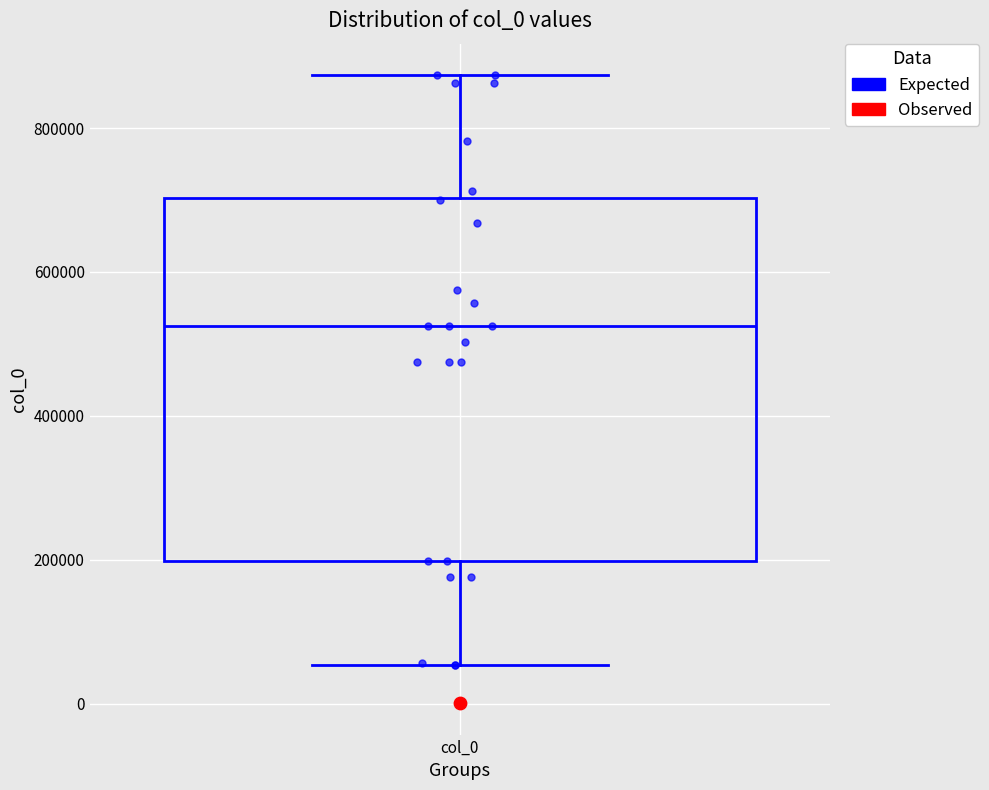

Transcribe this box plot: give where the median line is, the range the box spans, and where the two whiskers end, as read against the y-axis. The values are not printed on the chart, so give them approximately, as read against the axis.

median 520000, box 200000 to 700000, whiskers 60000 to 880000